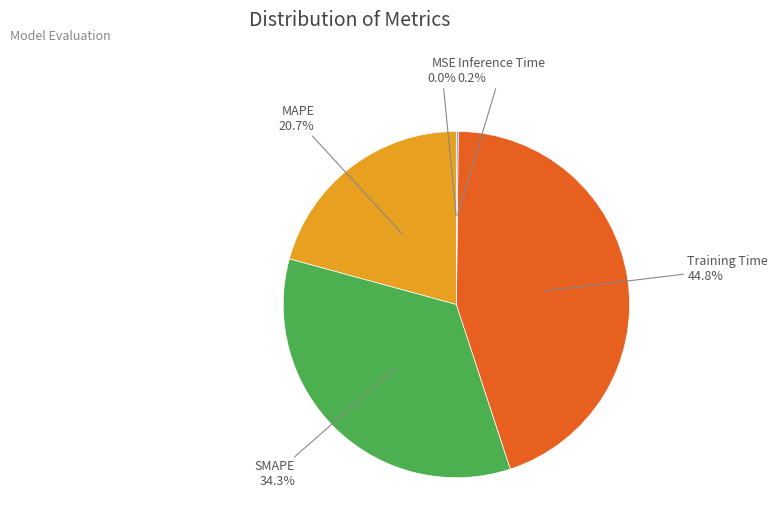

Is there any slice that represents more than half of the pie?

No